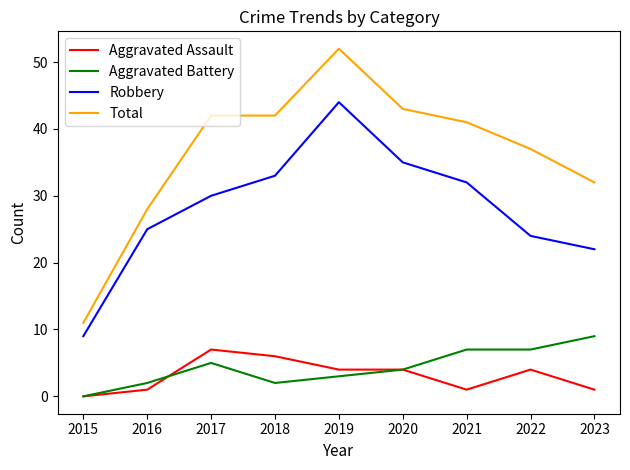

True or false: Total and Robbery cross at least once.

False